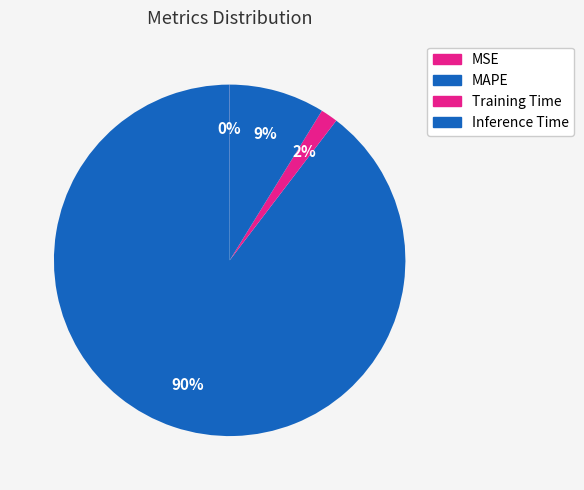

Is there a majority slice in this chart?

Yes